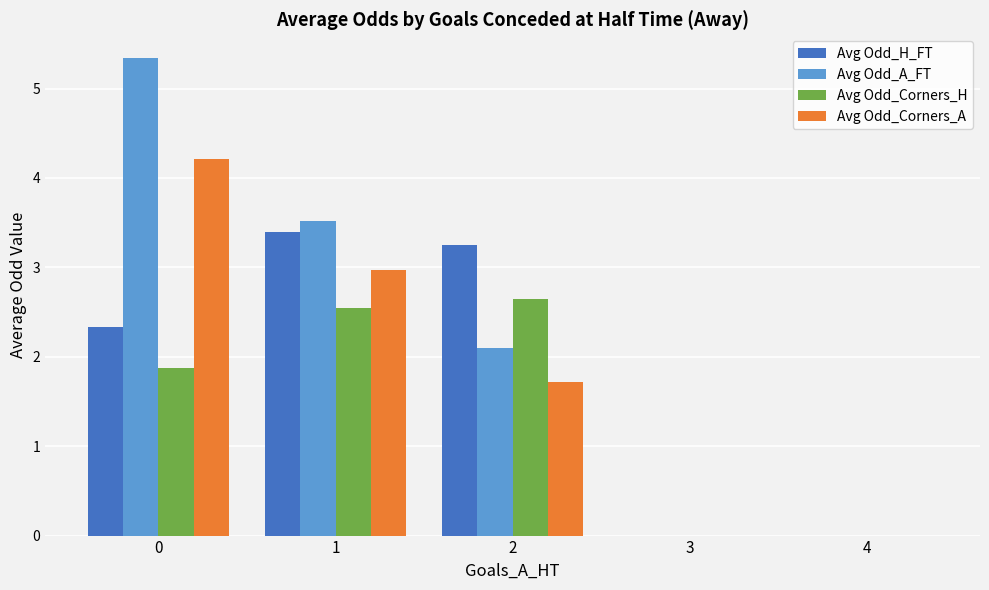

Between 2 and 3, which series saw the biggest shift?

Avg Odd_H_FT